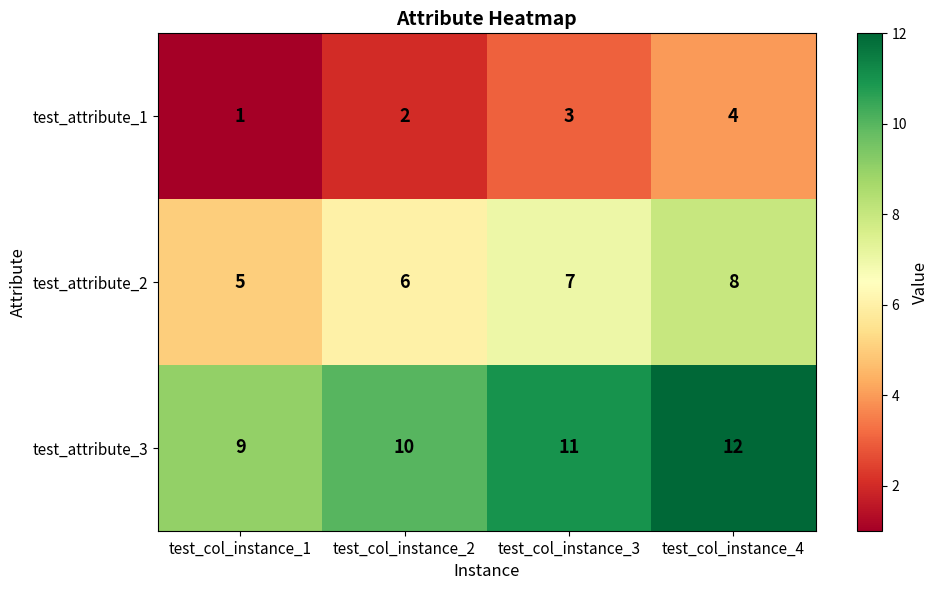

How many series are shown in this chart?

3